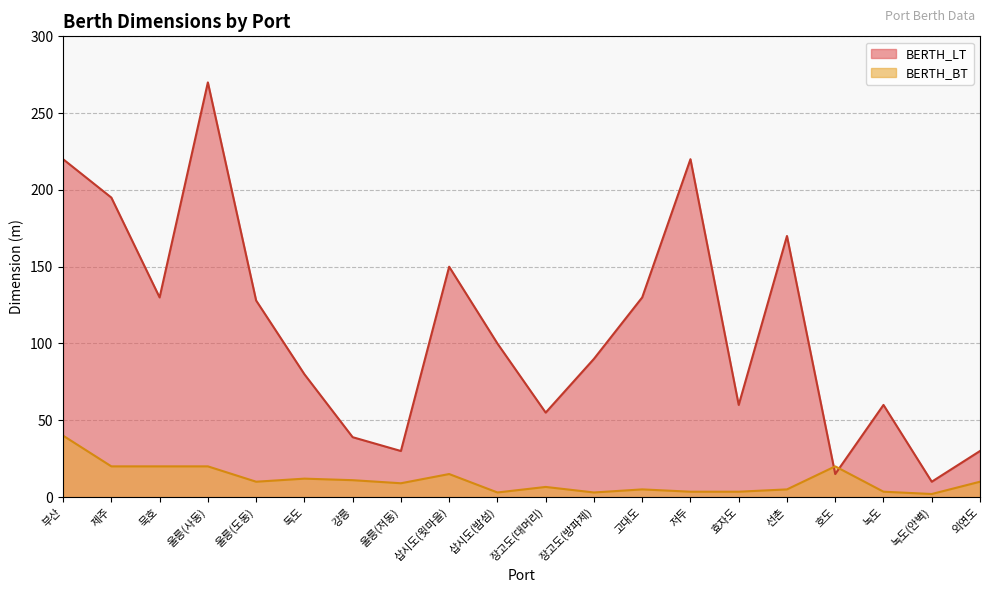

What is the label of the 14th point from the right?

강릉